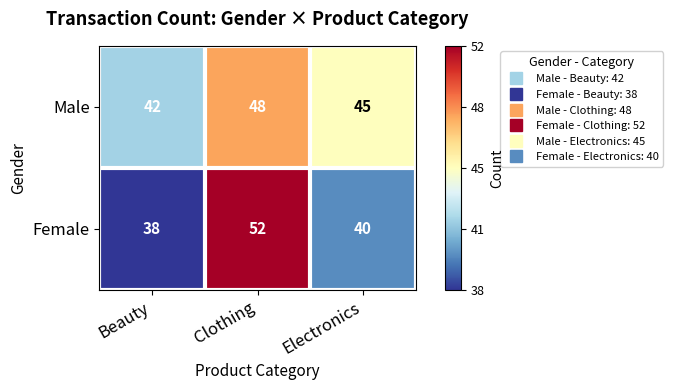

Which series changed the most between Beauty and Clothing?

Female